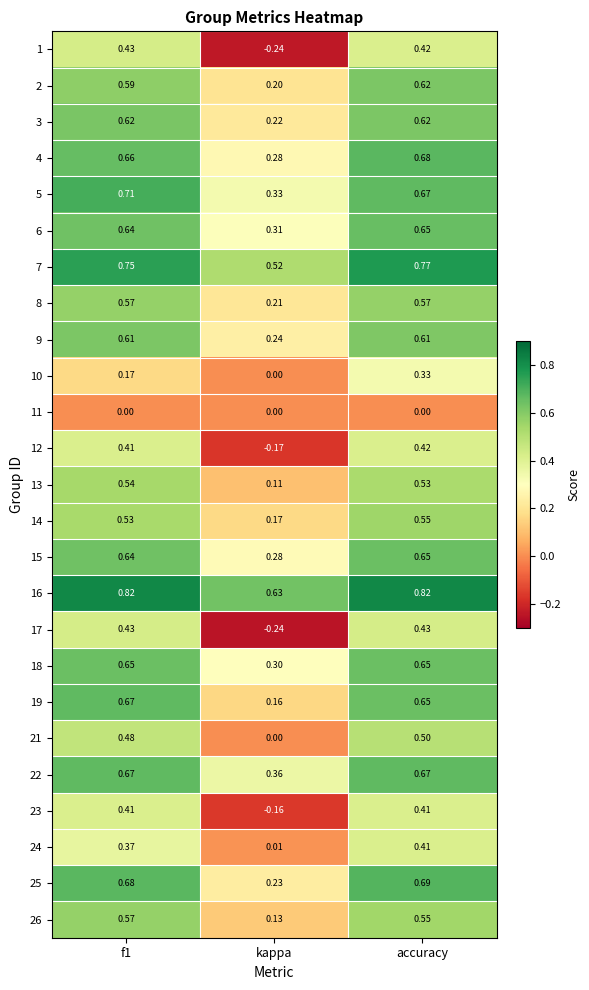

At which label does 13 reach its minimum?

kappa